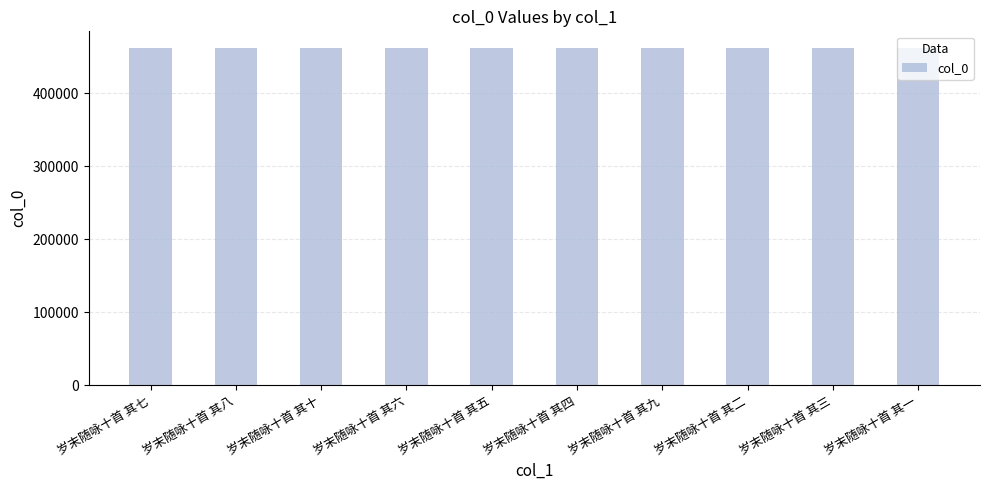

What is the value of the 6th bar from the left?

461463